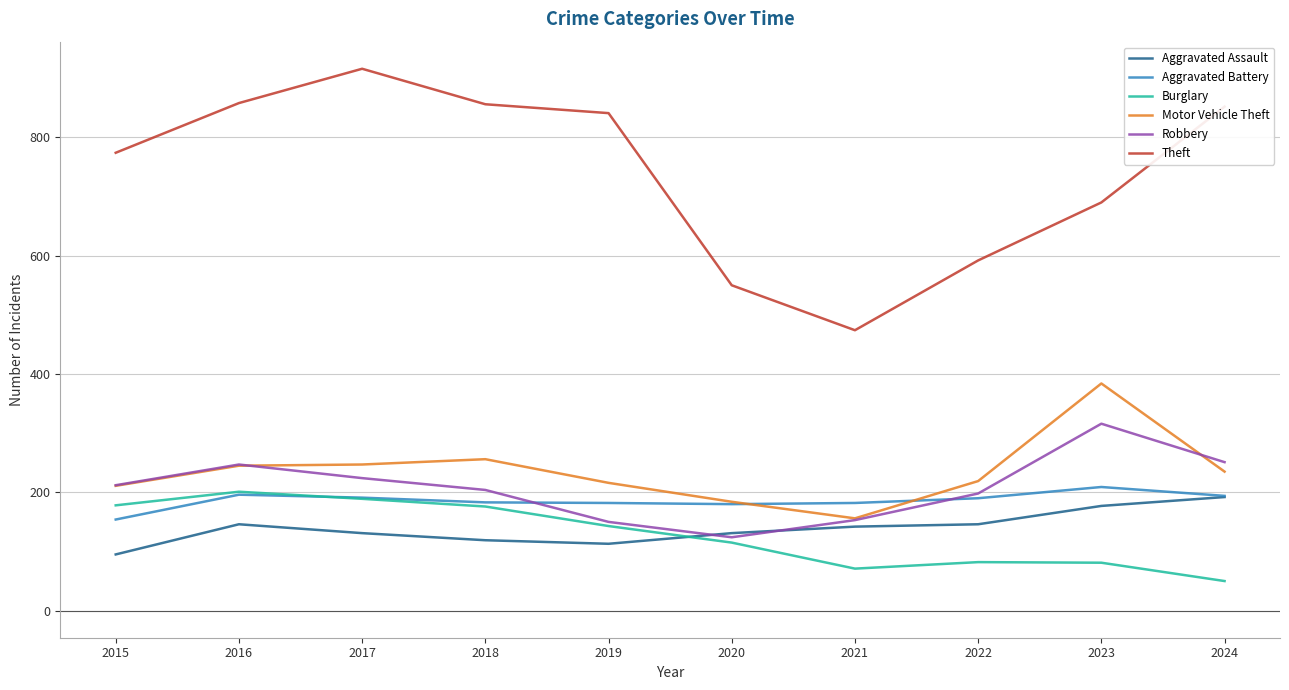

Does the chart have visible grid lines?

Yes